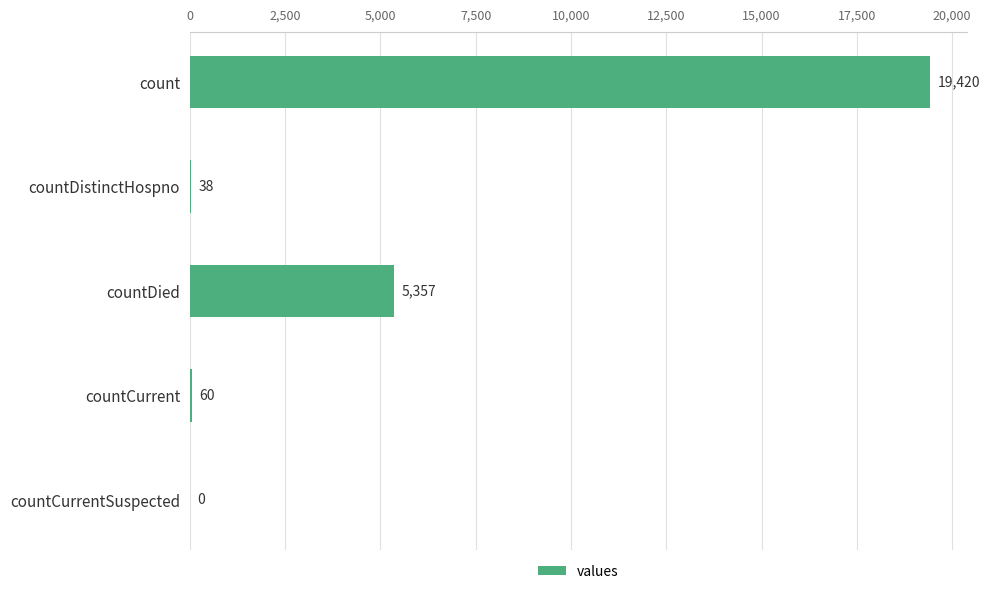

The chart shows a value of 19420 at count. True or false?

True